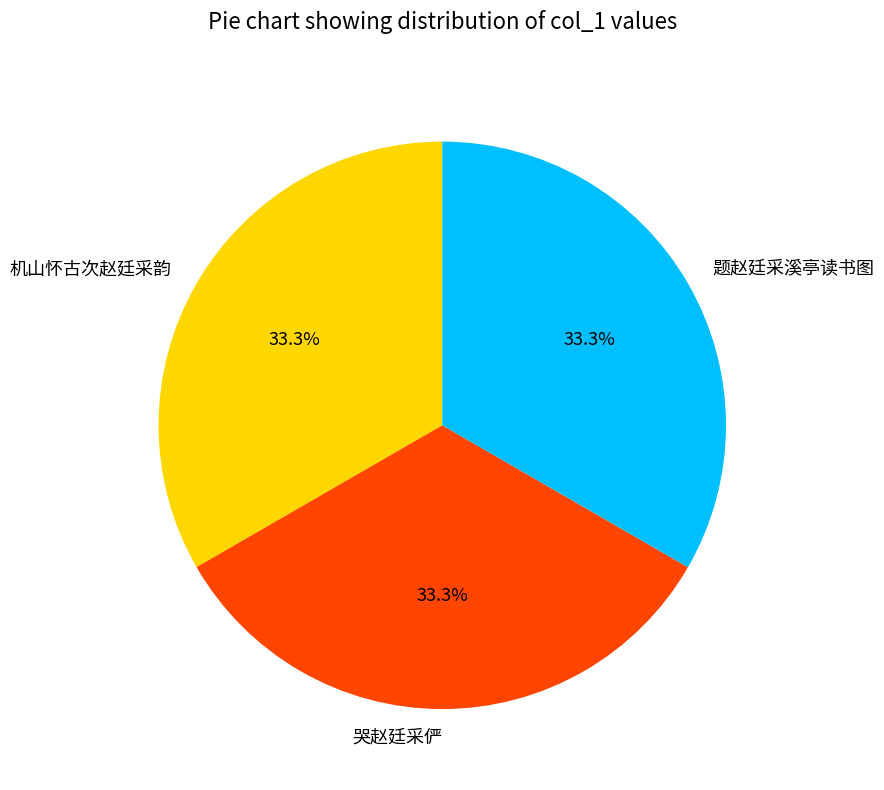

To the nearest percent, what portion does 哭赵廷采俨 represent?

33%